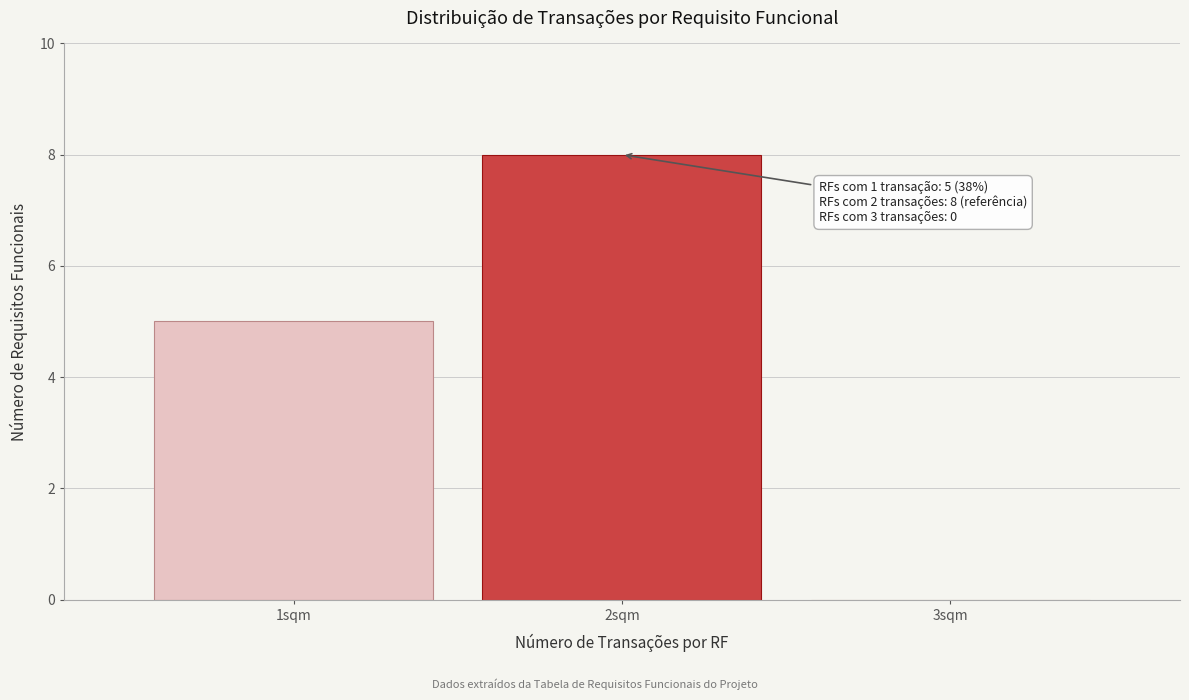

Which range on the x-axis has the tallest bar?

1.5 to 2.5